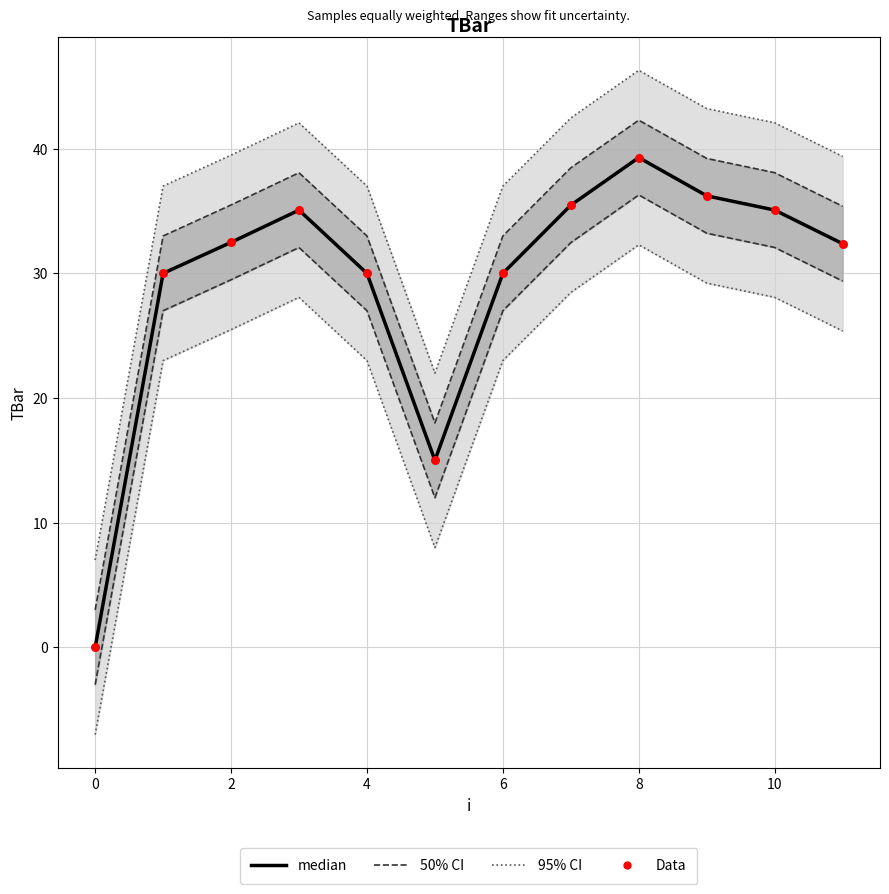

Is the value of median at 4 greater than the value of Data at 4?

No